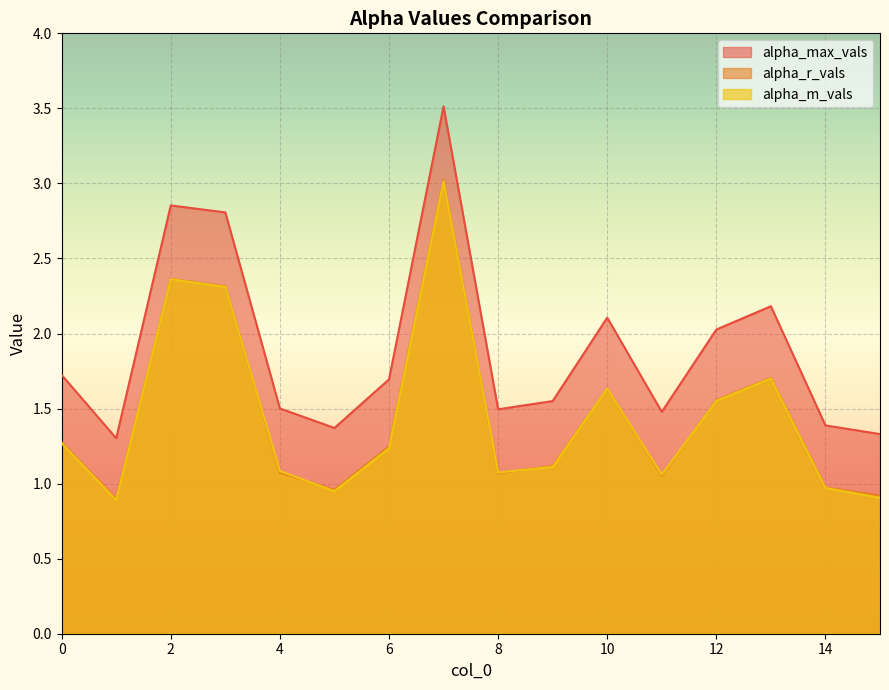

List the labels in order of alpha_max_vals value, largest first.

7, 2, 3, 13, 10, 12, 0, 6, 9, 4, 8, 11, 14, 5, 15, 1